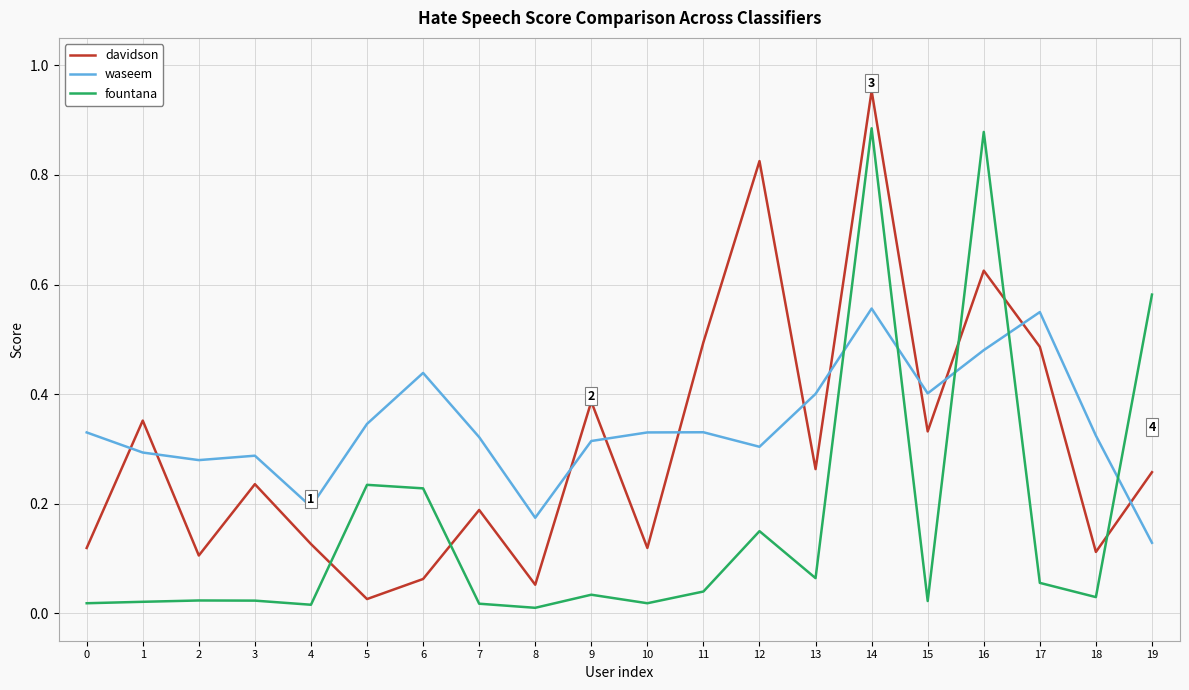

Which category has the lowest value in the waseem series?

19